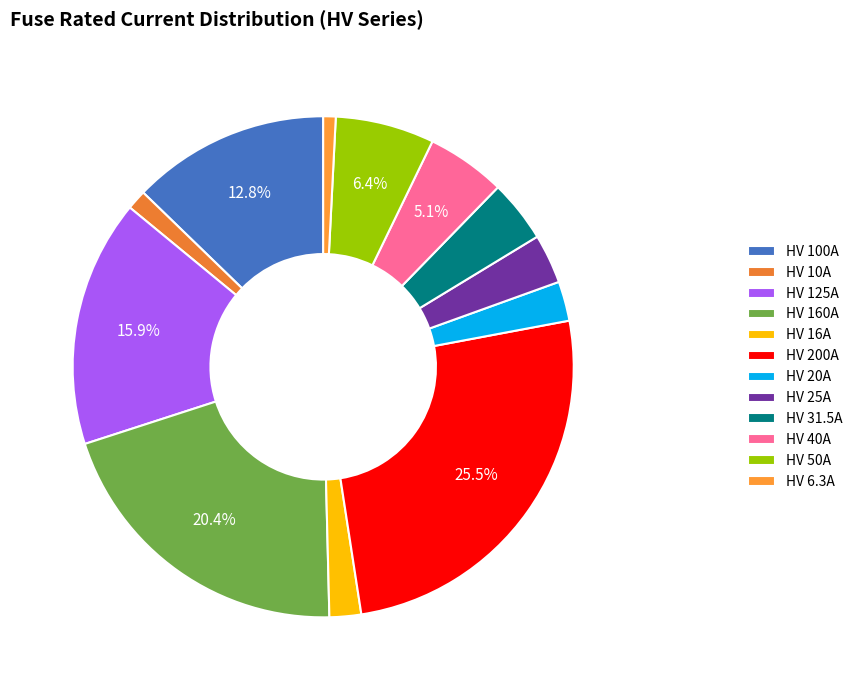

What percentage do HV 25A and HV 100A together represent?

15.9%